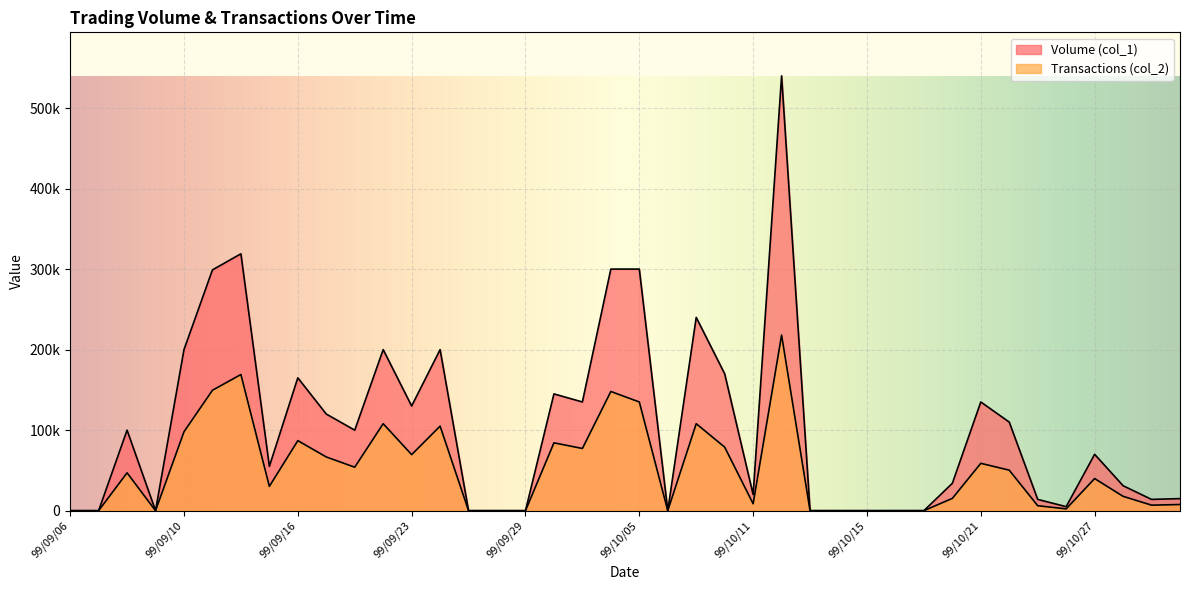

Reading left to right, extract all data points from this chart.

Volume (col_1): 0	0	100000	0	200000	299000	319000	55000	165000	120000	100000	200000	130000	200000	0	0	0	145000	135000	300000	300000	0	240000	170000	20000	540000	0	0	0	0	0	34000	135000	110000	14000	5000	70000	31000	14000	15000
Transactions (col_2): 0	0	47000	0	98000	149510	169070	30200	86950	66700	54000	108000	69600	105000	0	0	0	84250	77250	148000	135000	0	108000	78900	8600	218000	0	0	0	0	0	15260	58800	50300	6160	2250	39890	17830	6860	7650